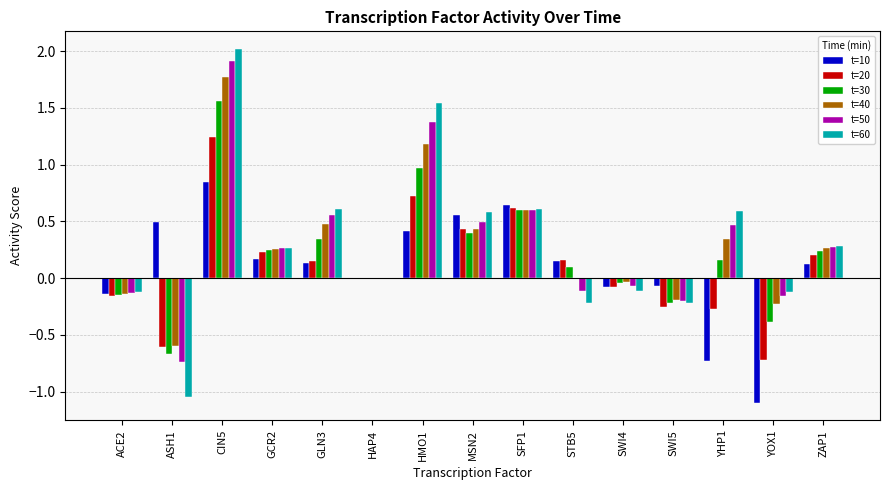

Are the bars grouped side by side (vs. stacked)?

Yes